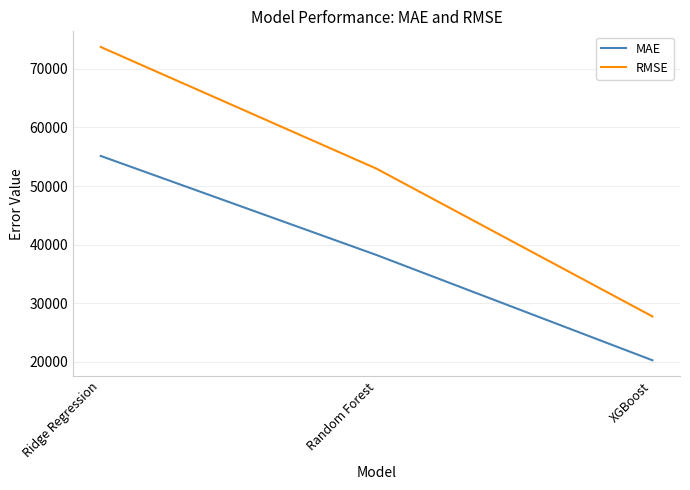

What position from the left is Ridge Regression?

1